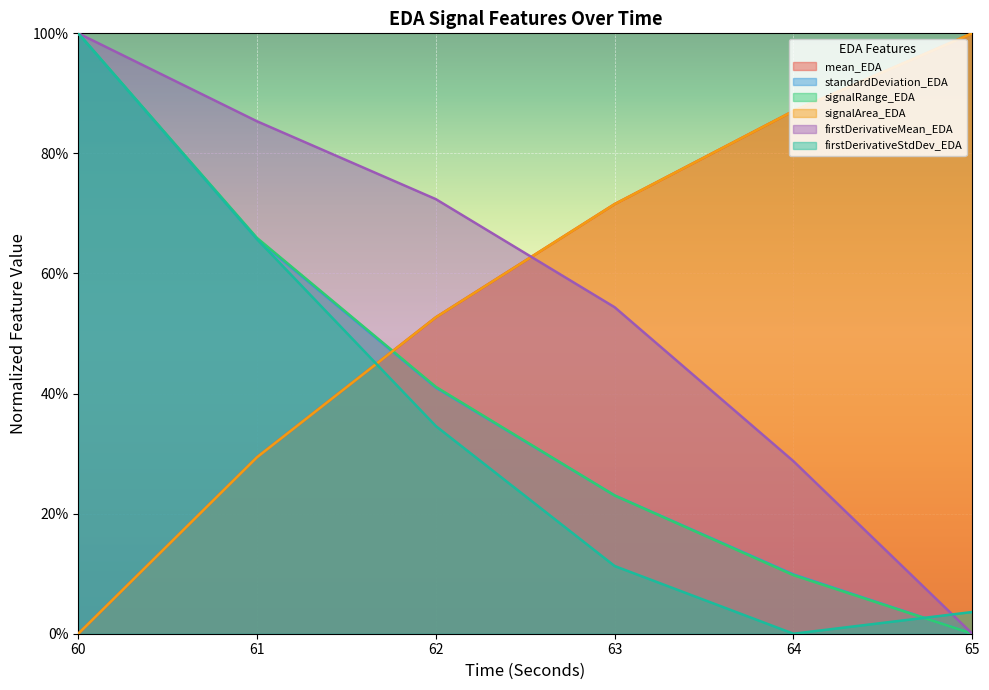

Does the chart display data point markers on the line(s)?

No